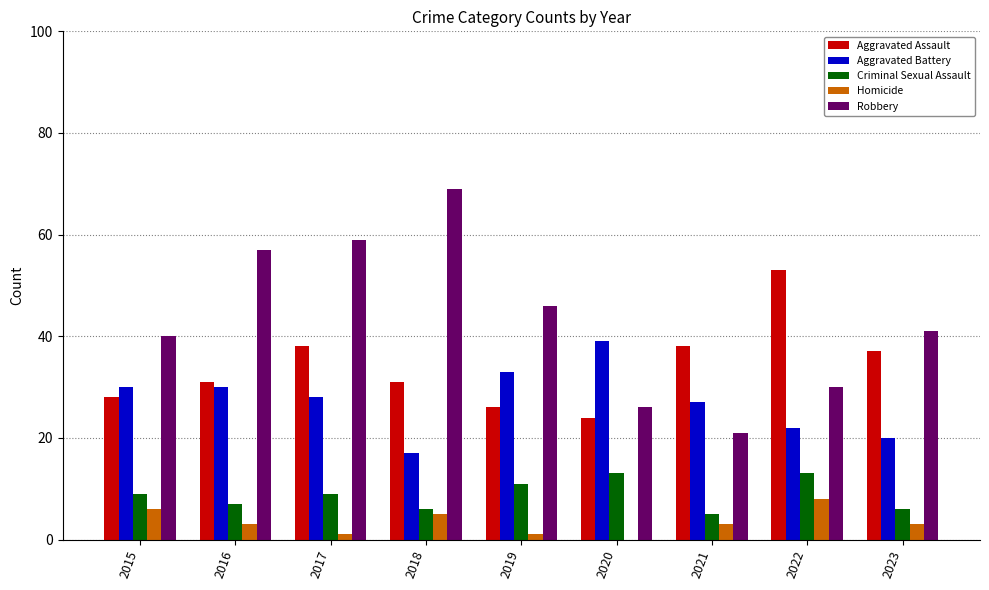

Reading right to left, list all the values displayed in this chart.

Aggravated Assault: 37	53	38	24	26	31	38	31	28
Aggravated Battery: 20	22	27	39	33	17	28	30	30
Criminal Sexual Assault: 6	13	5	13	11	6	9	7	9
Homicide: 3	8	3	0	1	5	1	3	6
Robbery: 41	30	21	26	46	69	59	57	40